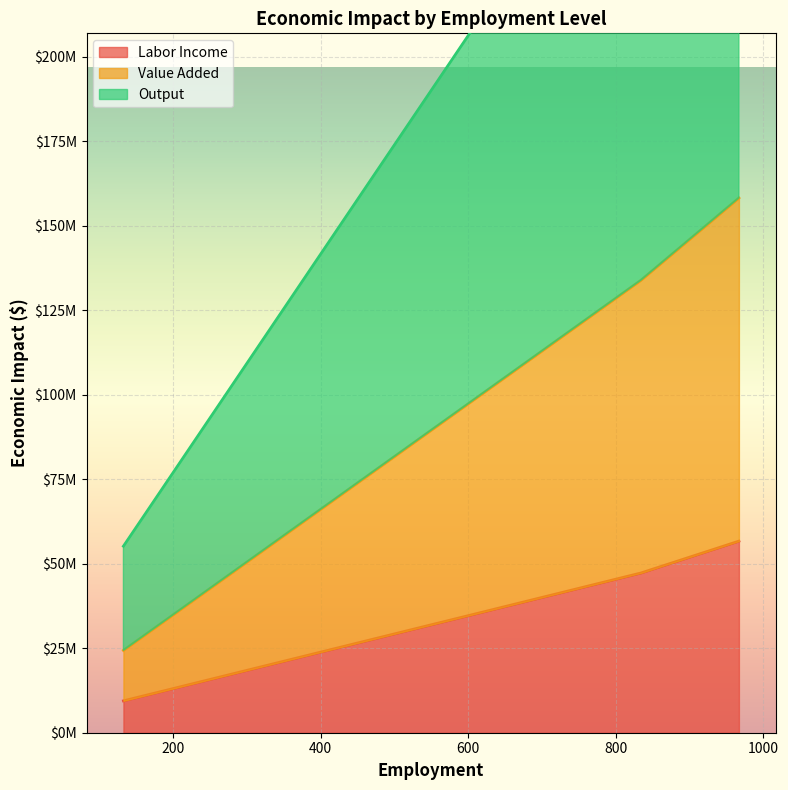

List the series in order of their overall mean, highest first.

Output, Value Added, Labor Income